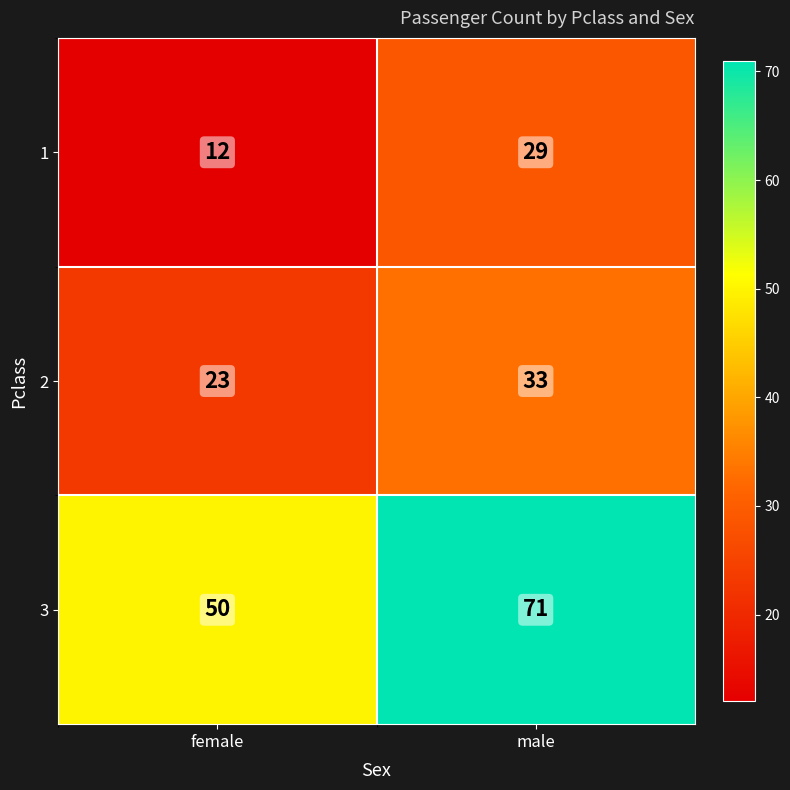

At male, list the series in order from smallest to largest.

1, 2, 3